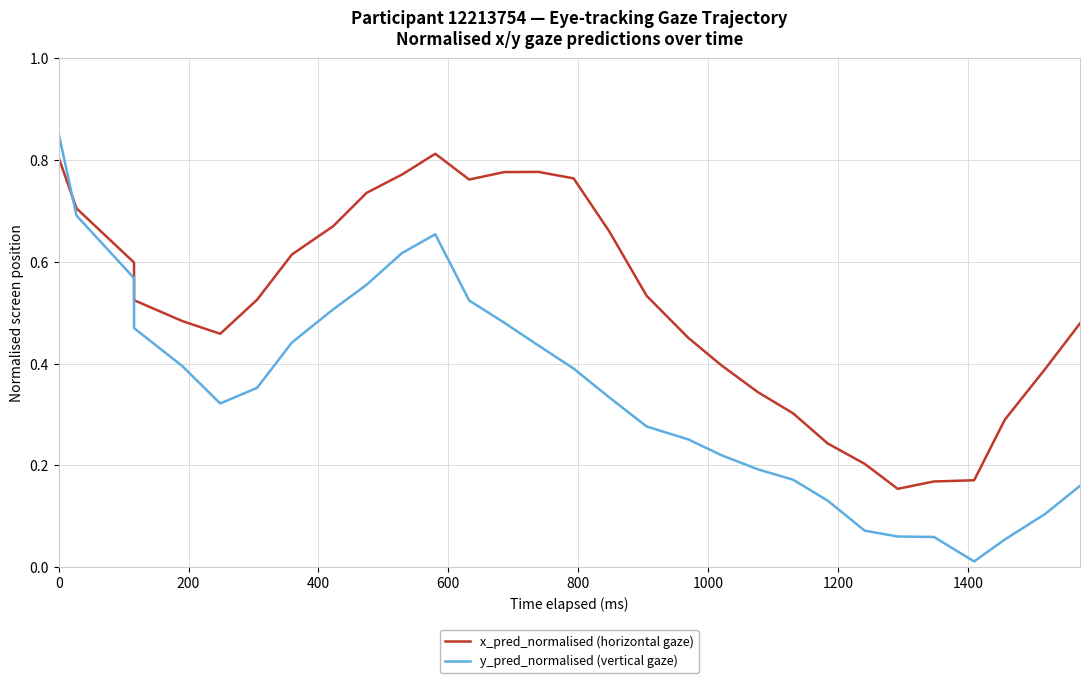

Is it true that x_pred_normalised (horizontal gaze) equals 0.7 at 1400?

False